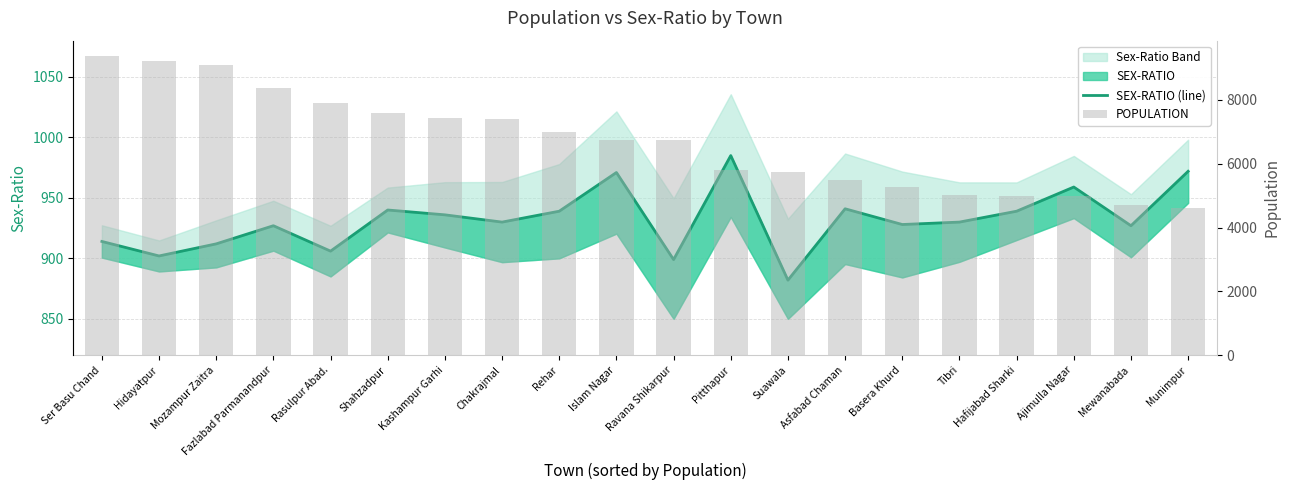

Between Ser Basu Chand and Rasulpur Abad., which is larger?

Ser Basu Chand